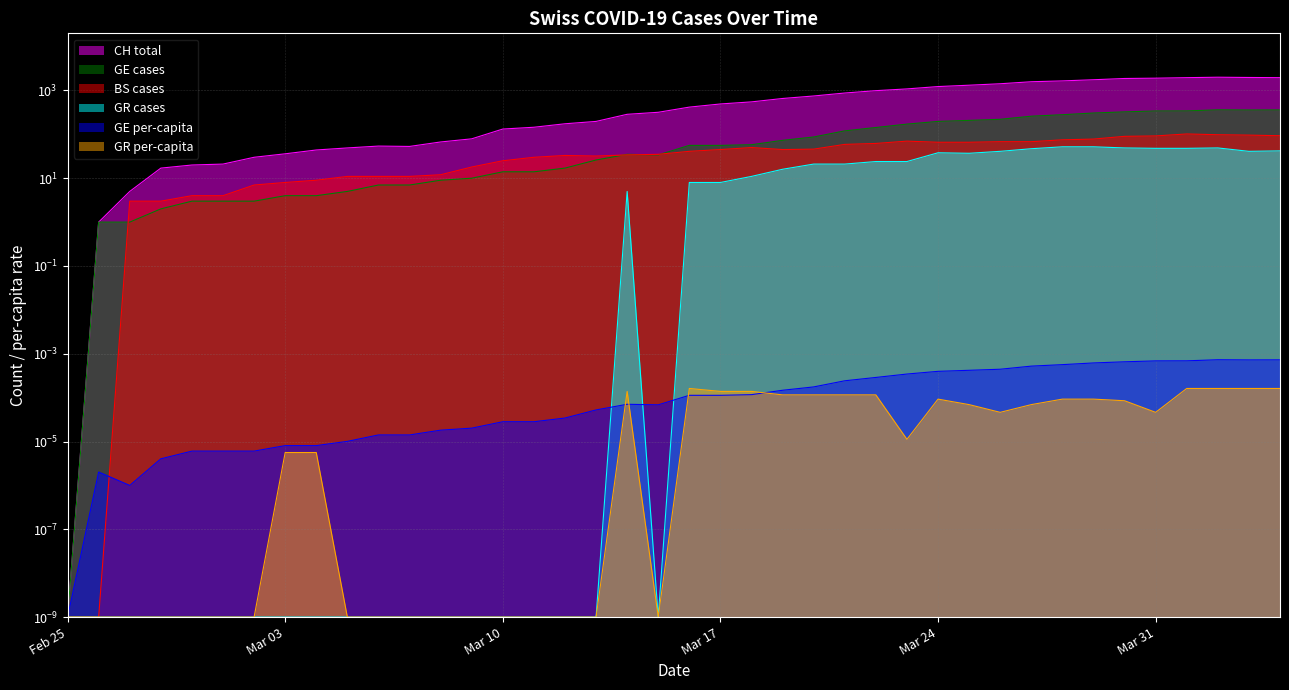

Rank the series by their maximum value, from lowest to highest.

GR_pc, GE_pc, GR, BS, GE, CH